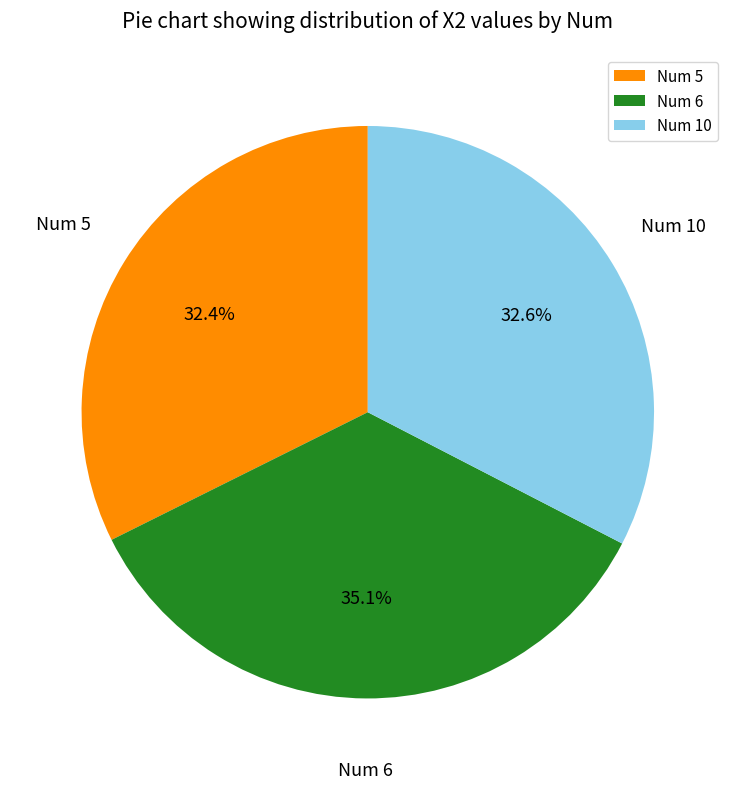

Which slice is the largest?

Num 6